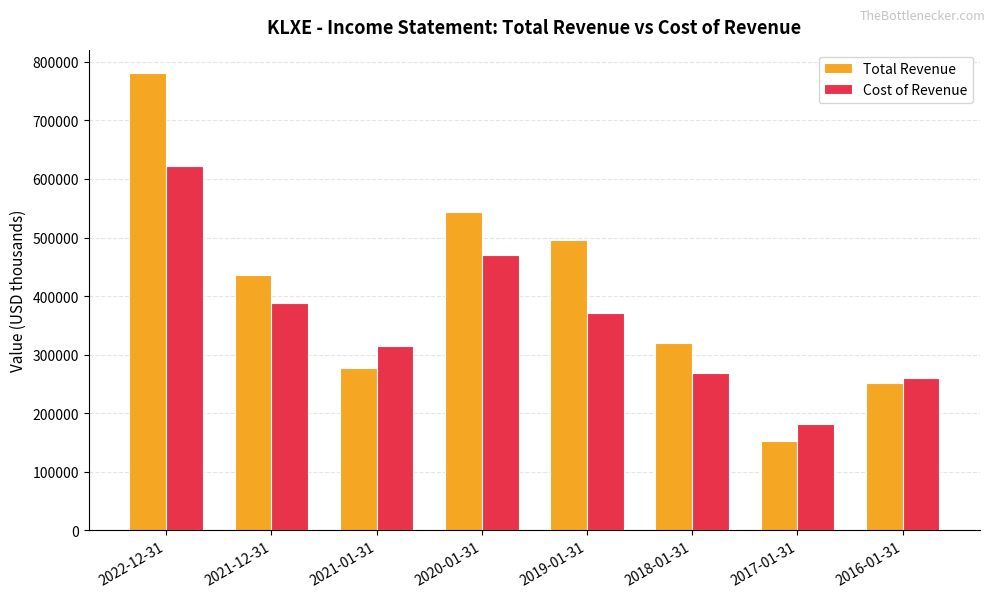

The value of Cost of Revenue at 2022-12-31 is 621300. True or false?

True